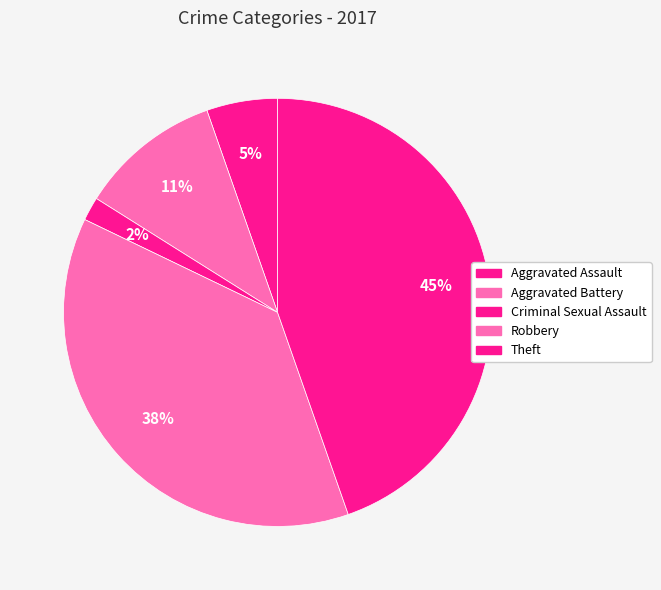

What percentage is the Aggravated Assault slice, to the nearest percent?

5%